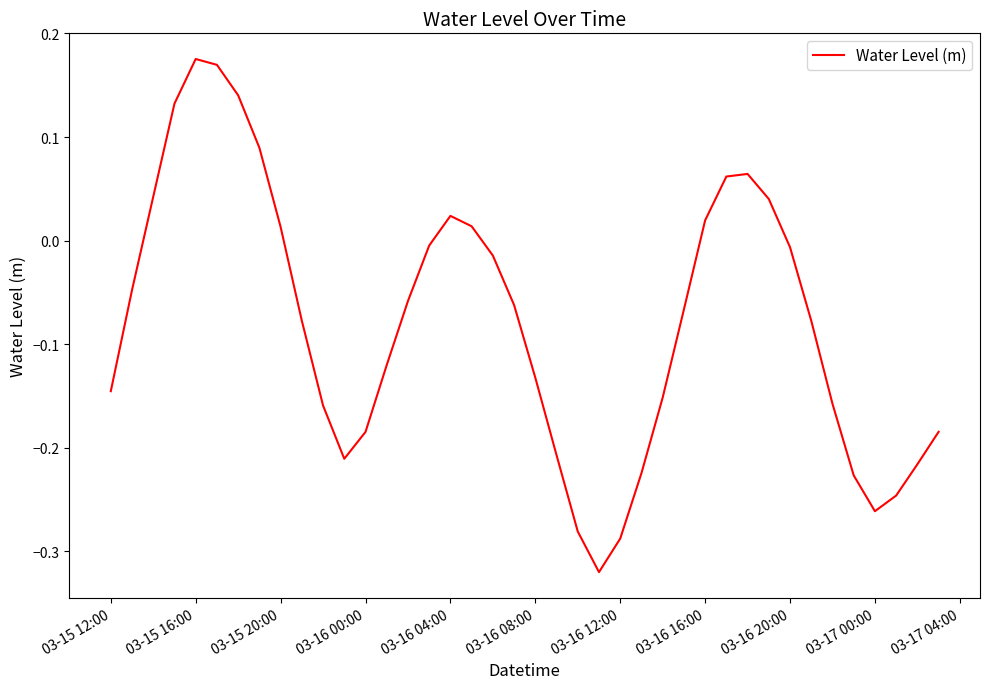

What is the difference between the maximum and minimum values?

0.5